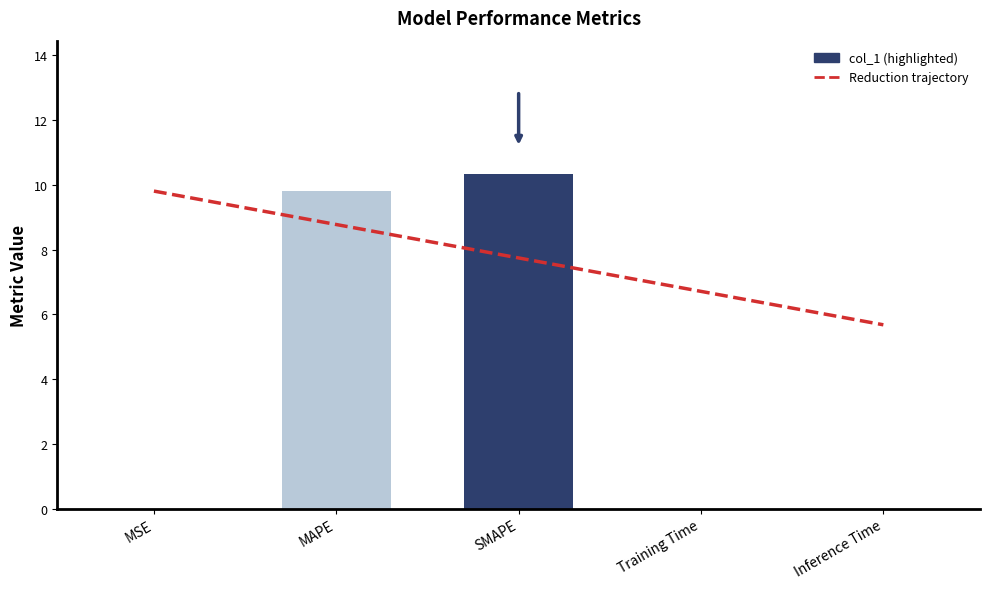

What is the label of the 2nd bar from the right?

Training Time